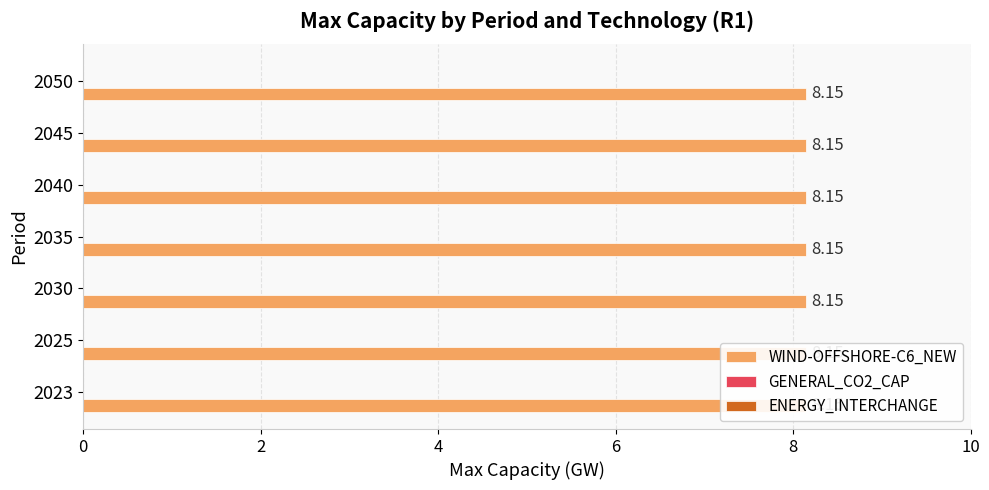

What are all the series names shown in the legend?

WIND-OFFSHORE-C6_NEW, GENERAL_CO2_CAP, ENERGY_INTERCHANGE